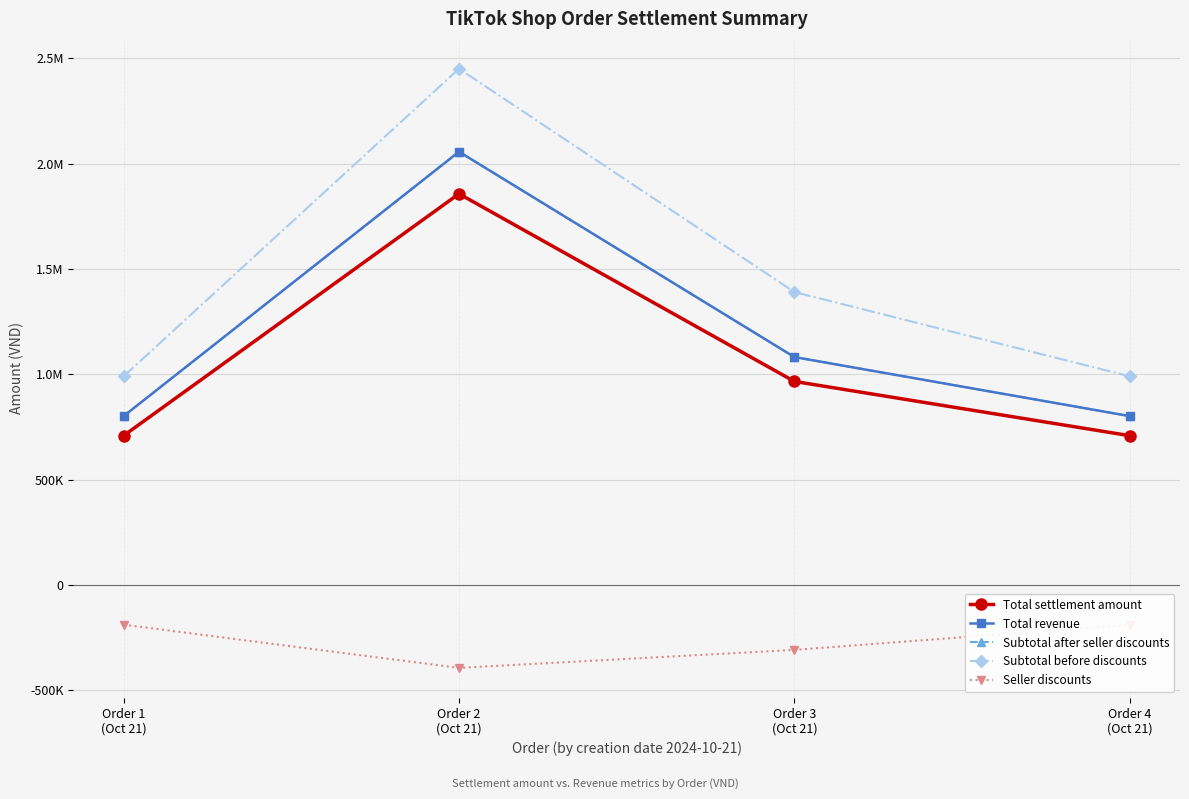

Reading left to right, extract all data points from this chart.

Total settlement amount: Order 1
(Oct 21)=708302	Order 2
(Oct 21)=1856419	Order 3
(Oct 21)=965822	Order 4
(Oct 21)=708302
Total revenue: Order 1
(Oct 21)=801200	Order 2
(Oct 21)=2056000	Order 3
(Oct 21)=1081500	Order 4
(Oct 21)=801200
Subtotal after seller discounts: Order 1
(Oct 21)=801200	Order 2
(Oct 21)=2056000	Order 3
(Oct 21)=1081500	Order 4
(Oct 21)=801200
Subtotal before discounts: Order 1
(Oct 21)=990000	Order 2
(Oct 21)=2450000	Order 3
(Oct 21)=1390000	Order 4
(Oct 21)=990000
Seller discounts: Order 1
(Oct 21)=-188800	Order 2
(Oct 21)=-394000	Order 3
(Oct 21)=-308500	Order 4
(Oct 21)=-188800